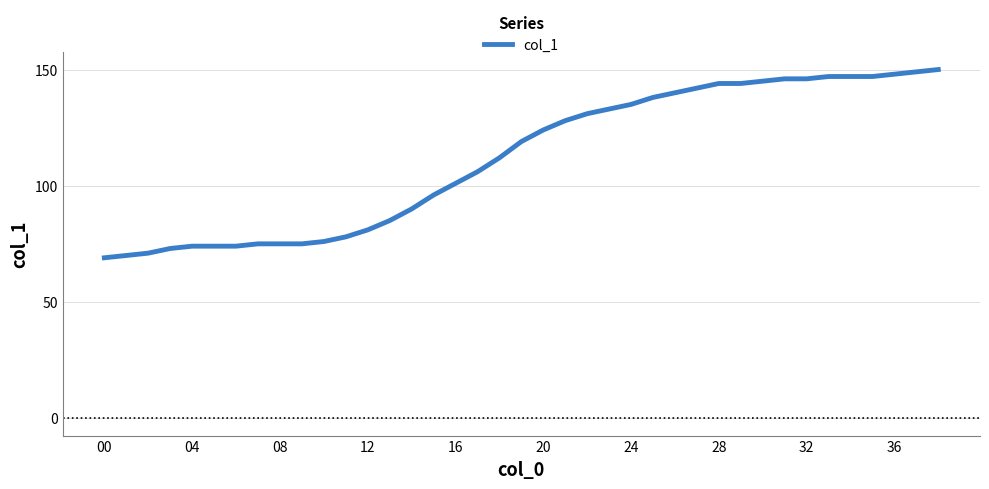

What is the maximum value shown in the chart?

150